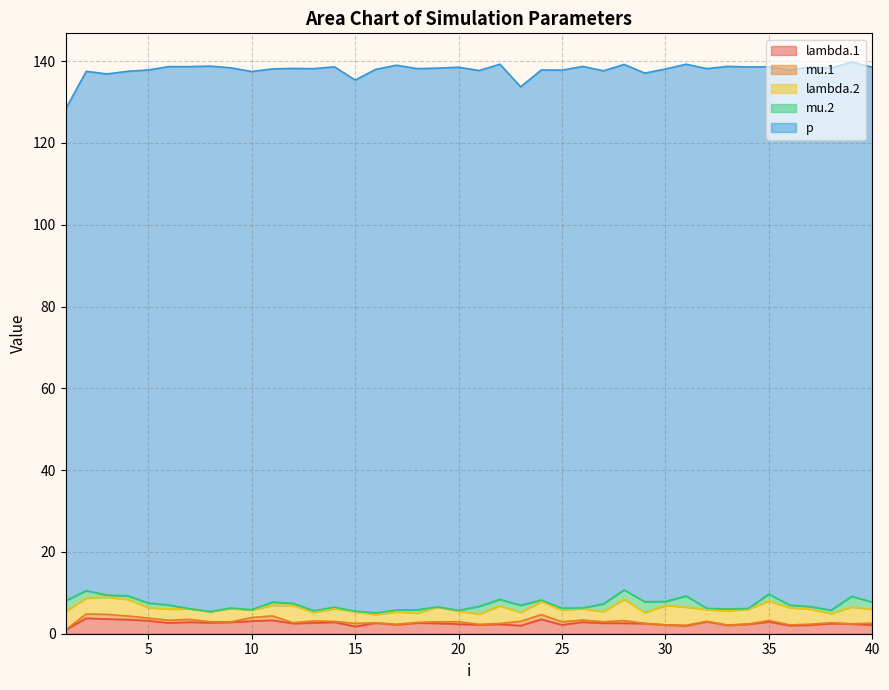

What is the sum of all p values?

5226.0